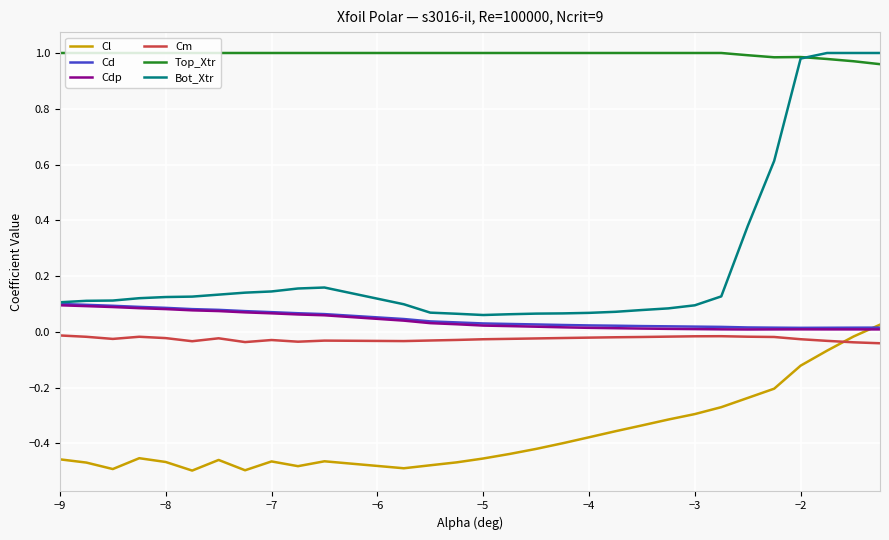

Which series has the largest range (max minus min)?

Bot_Xtr